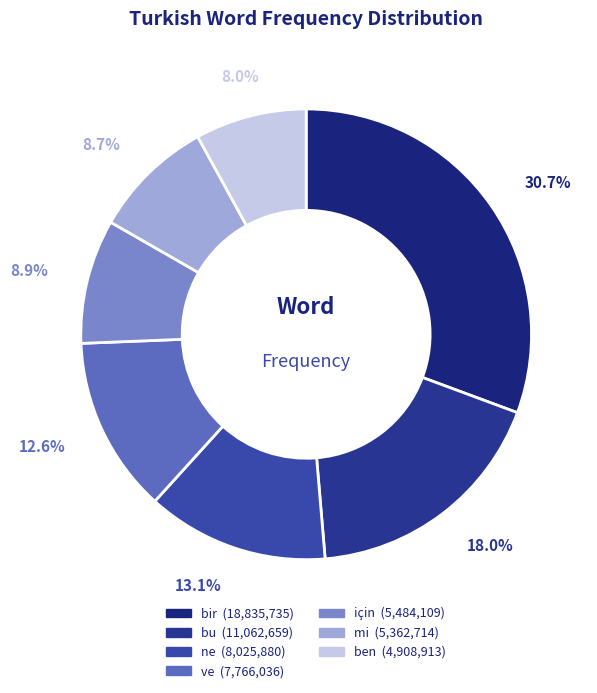

Which category has the smallest portion of the pie?

ben